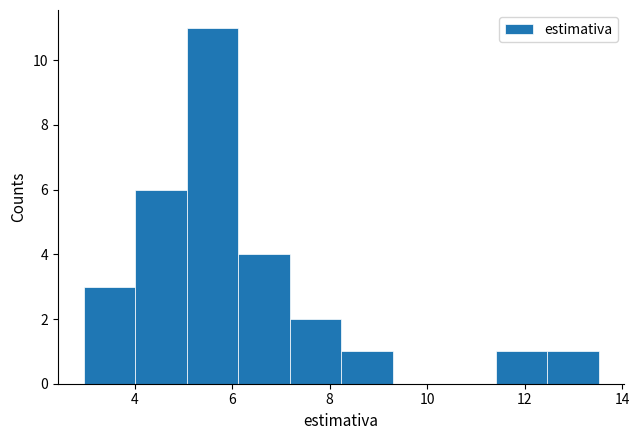

Which range on the x-axis has the tallest bar?

5.0 to 6.2